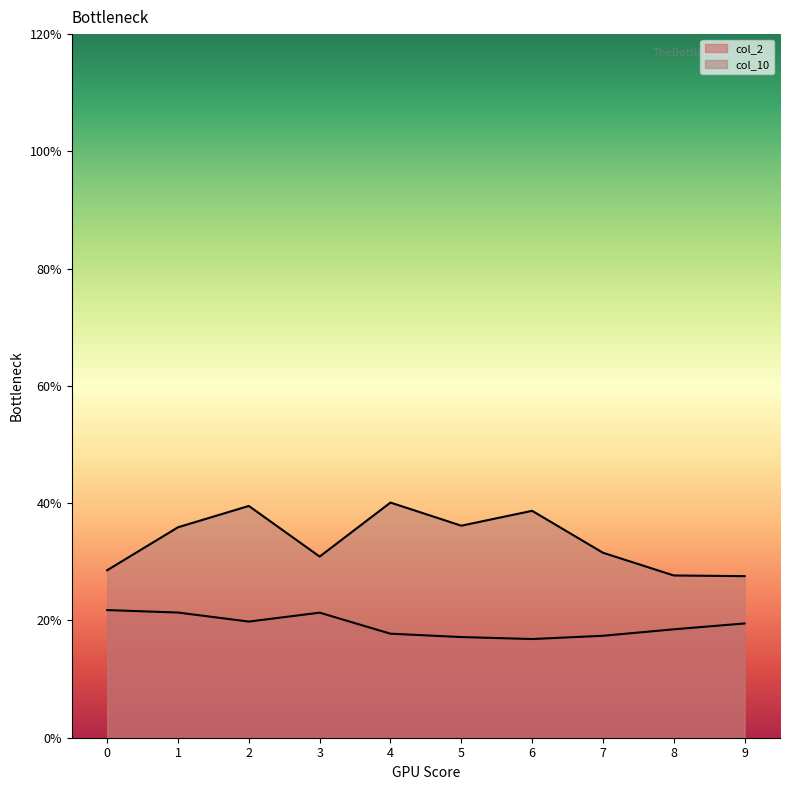

Does the chart display data point markers on the line(s)?

No